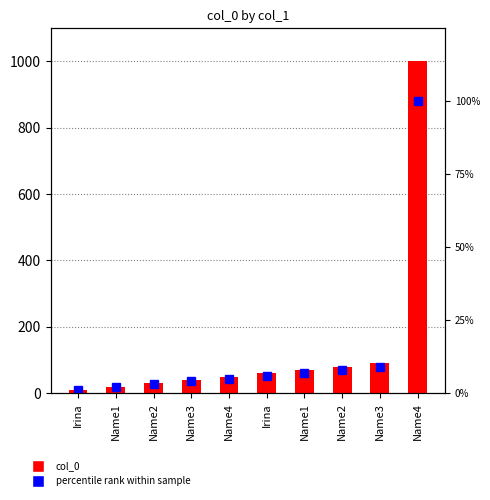

Which series changed the most between Name1 and Name2?

col_0